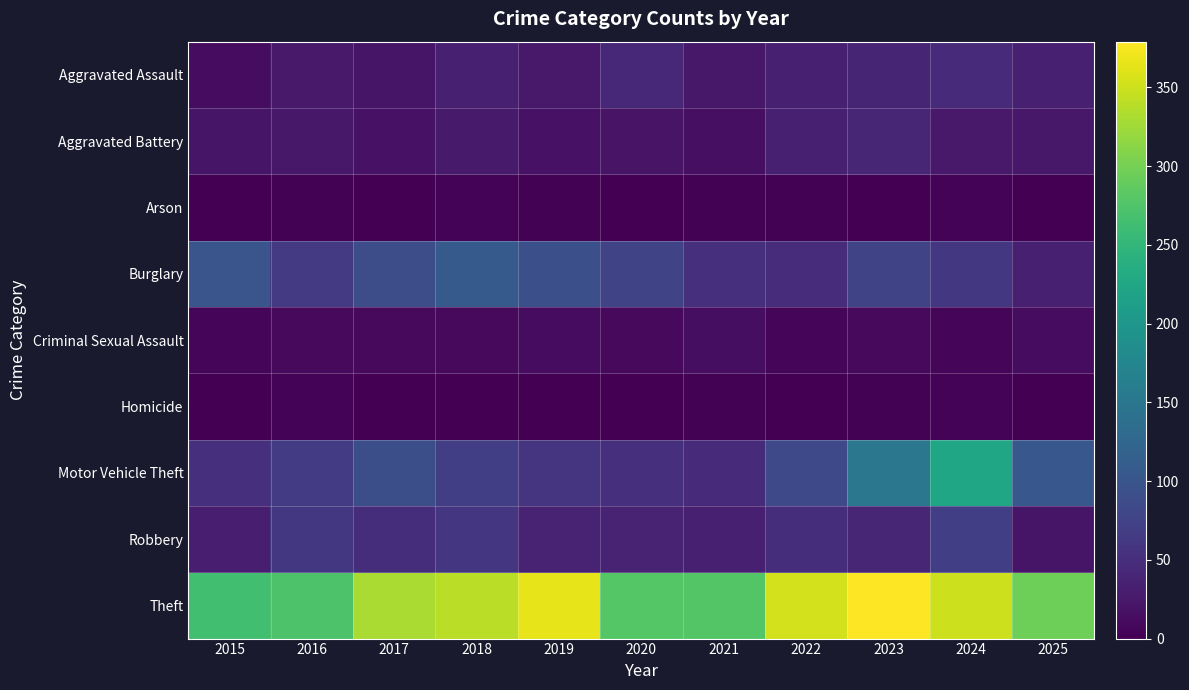

What is the total value across all series at 2024?

788